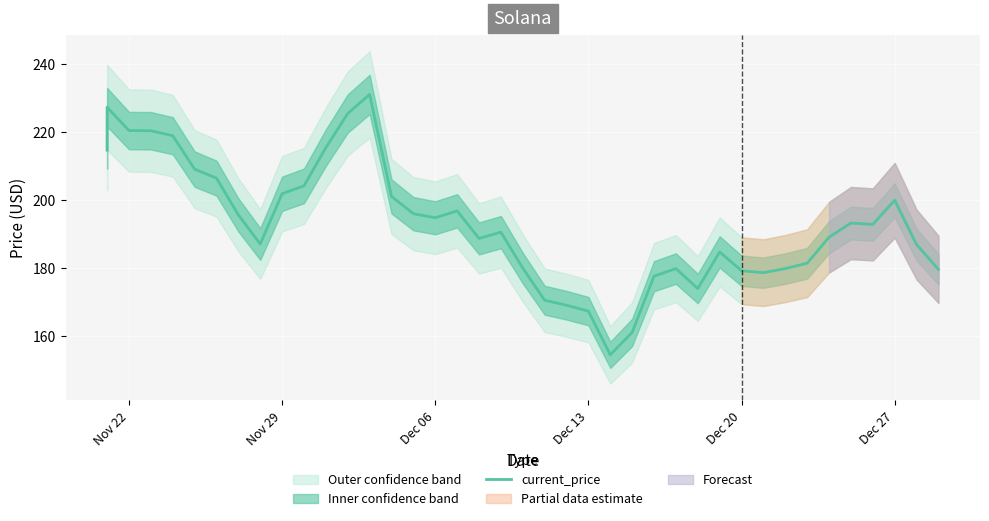

Is it true that the value at 14 is 360.1?

False